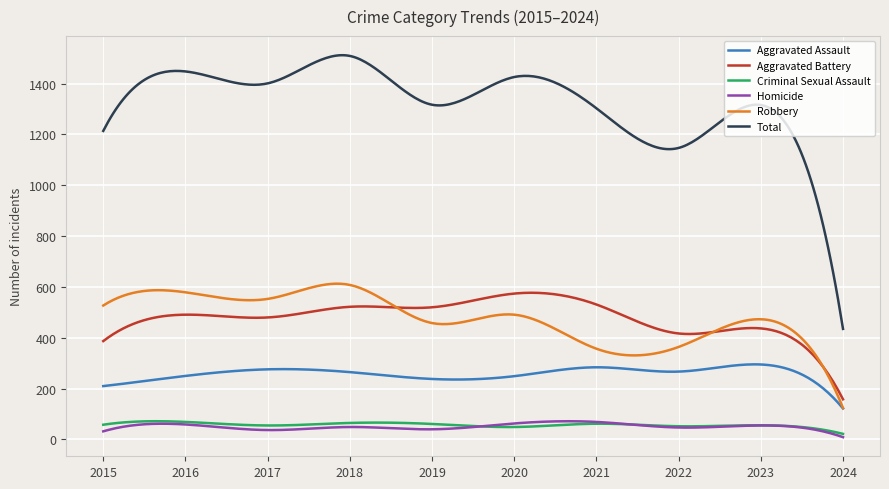

Which series has the widest spread of values?

Total